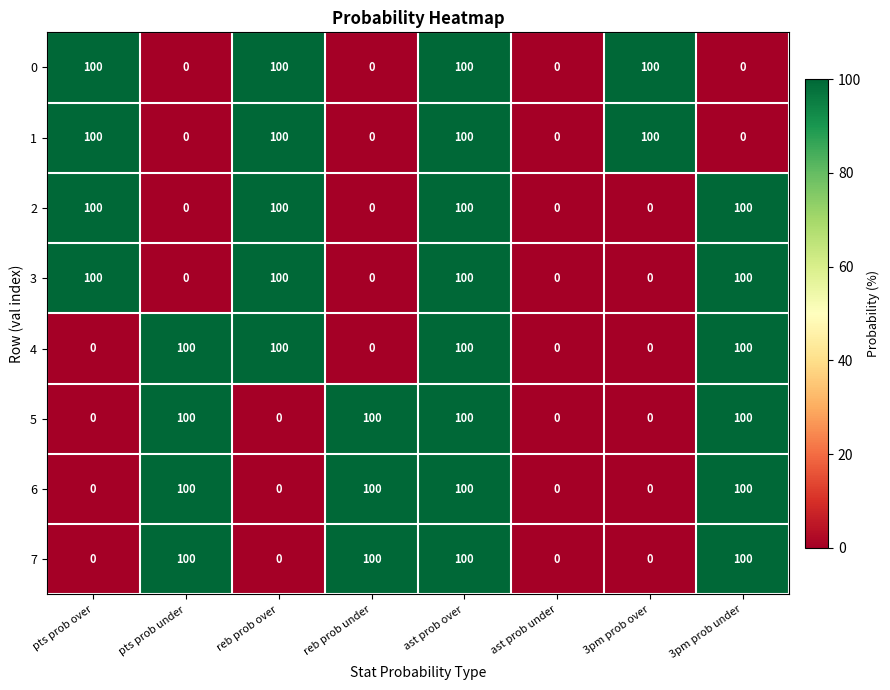

What is the difference between the highest and lowest values at pts prob under?

100